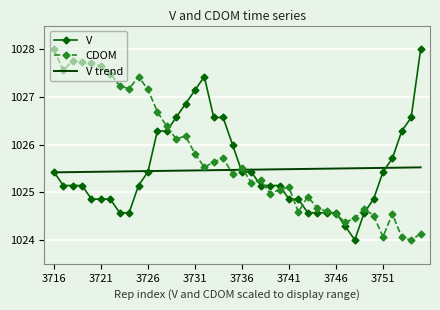

Count the number of data series in this chart.

3